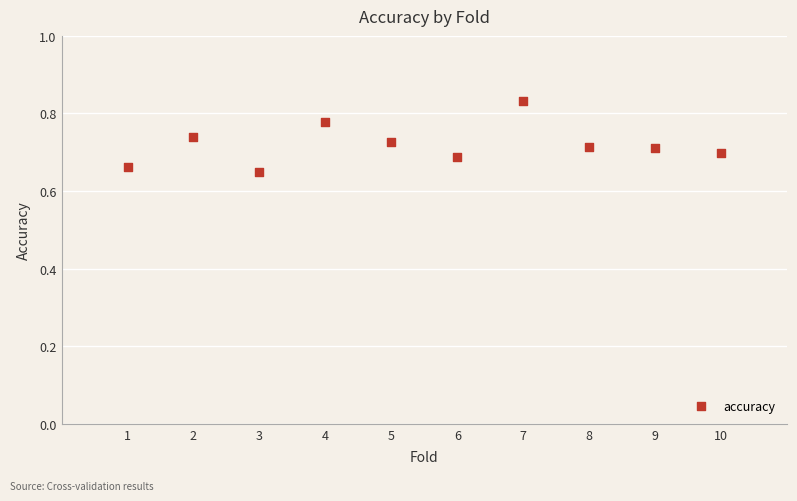

What is the average X value?

5.5